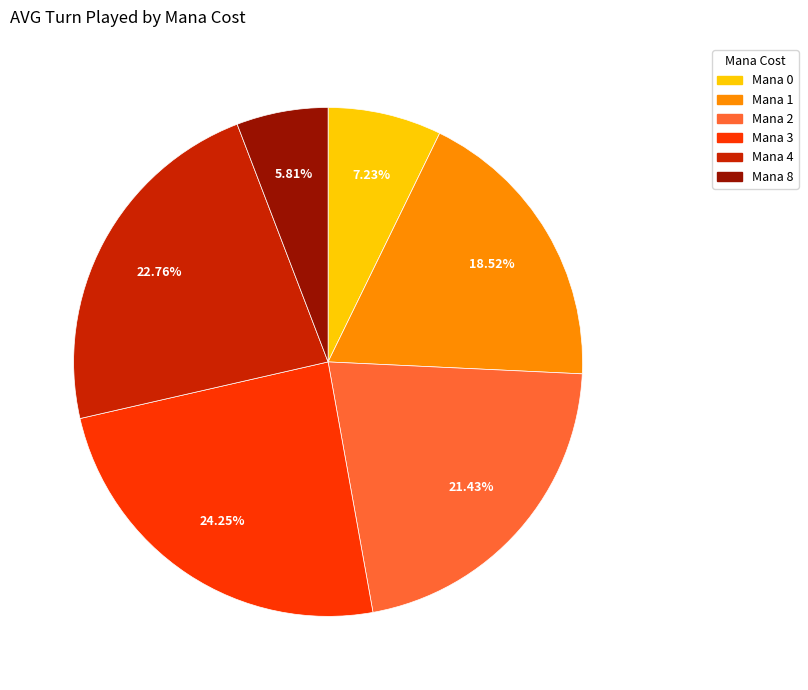

Does any single category account for the majority?

No